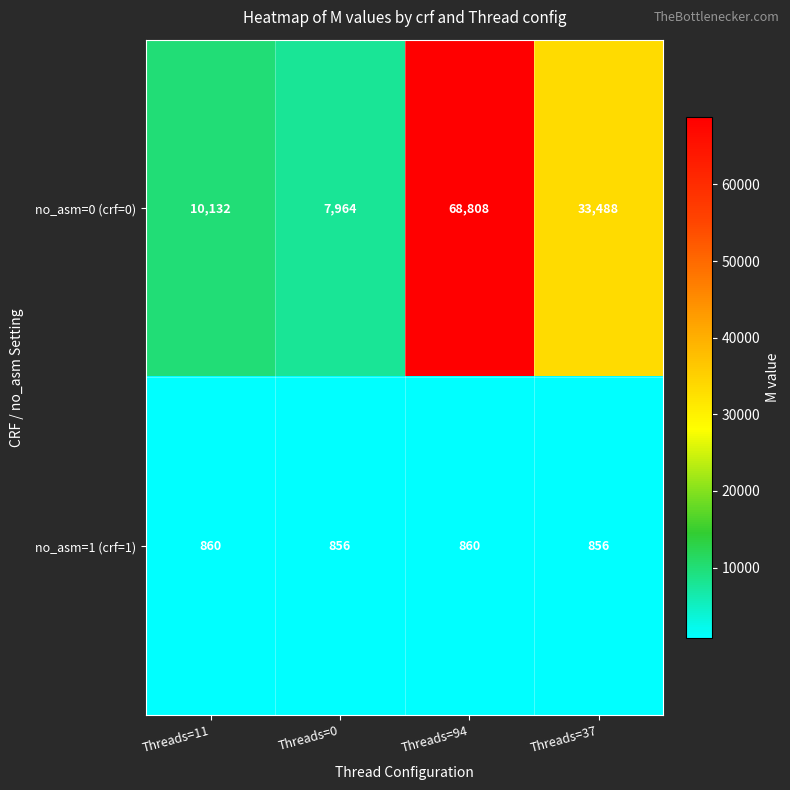

Is it true that no_asm=1 (crf=1) equals 1218 at Threads=11?

False